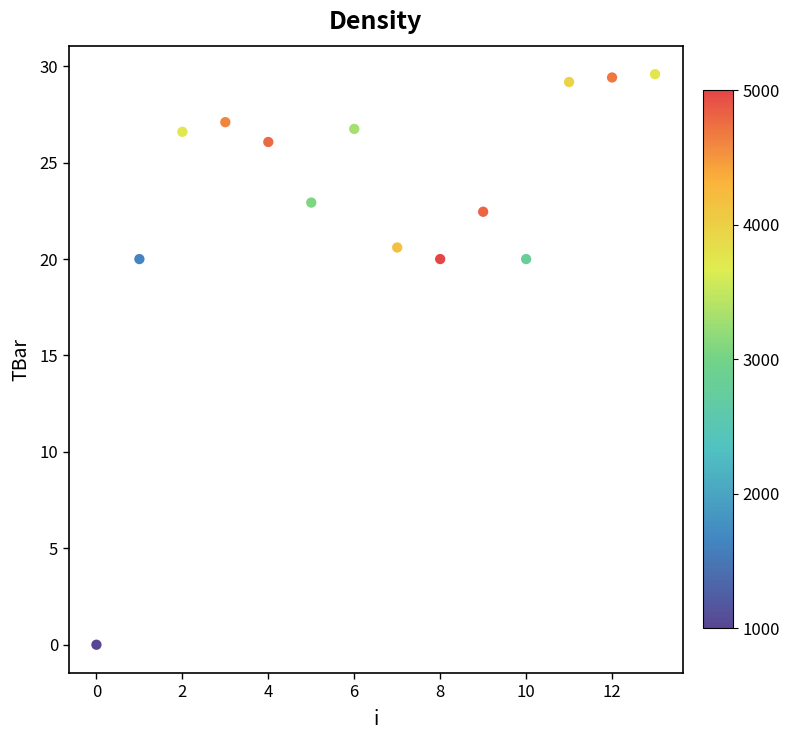

What is the range of Y values (max minus min)?

29.6